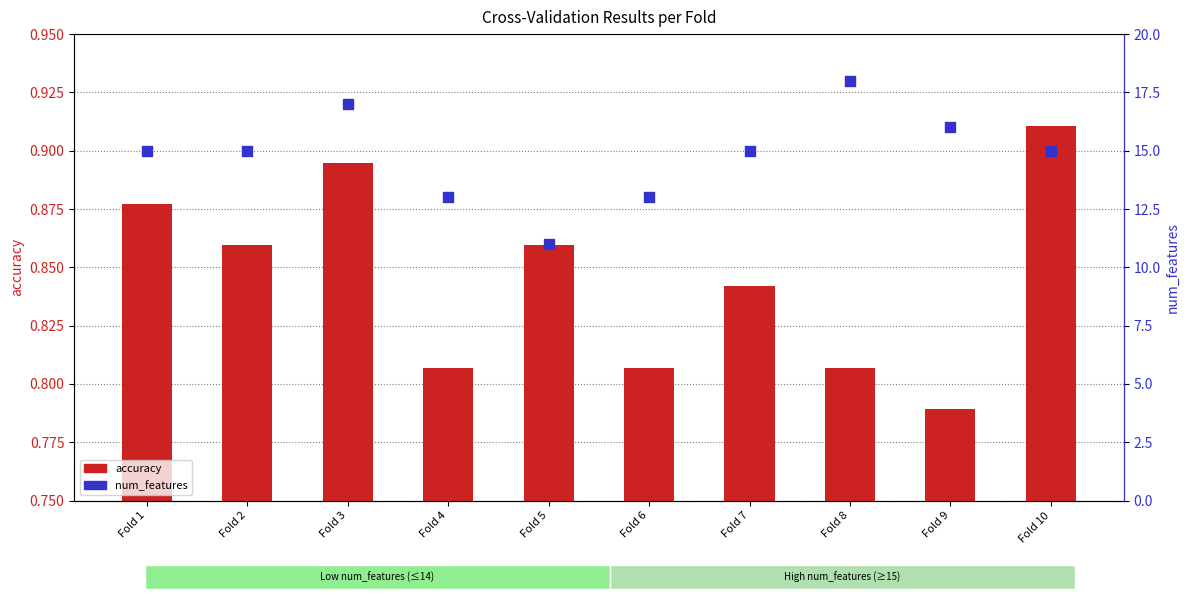

What is the total value across all series at Fold 4?

13.8